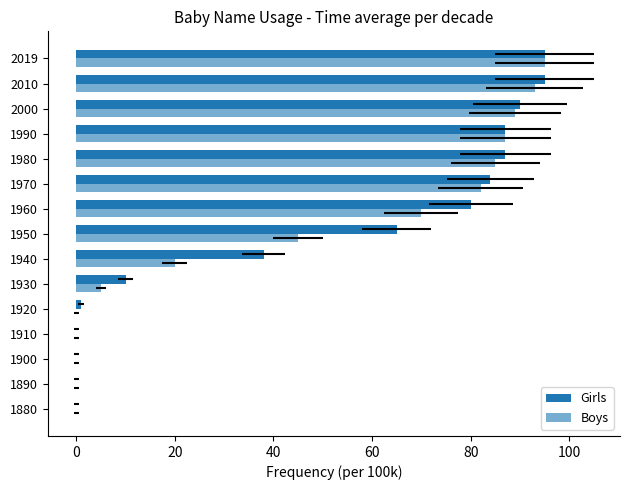

What is the value of the Boys bar at the 13th from the left?

89